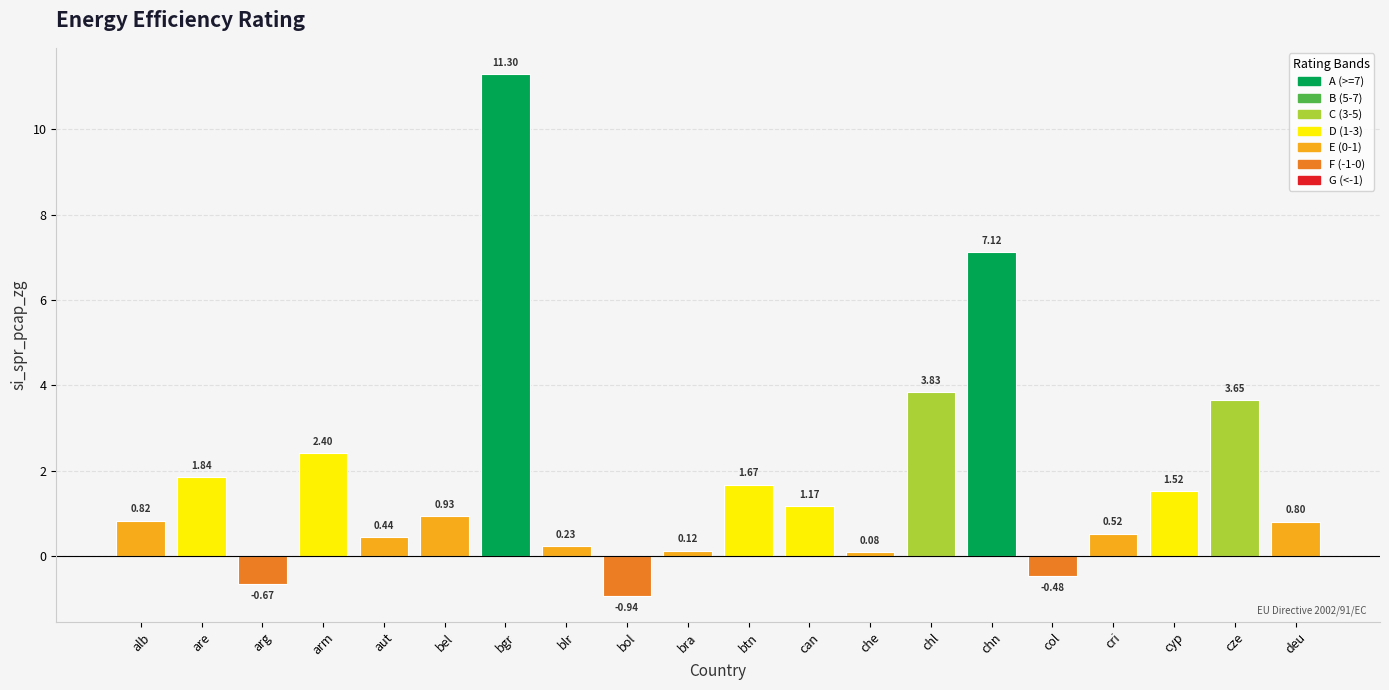

Where is the data nearest to the value 5?

chl